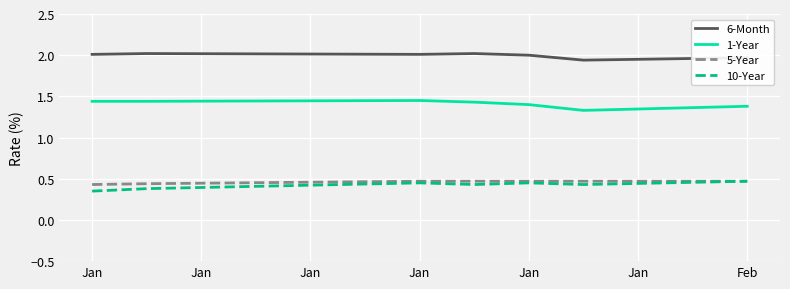

Which series has the largest total across all categories?

6-Month